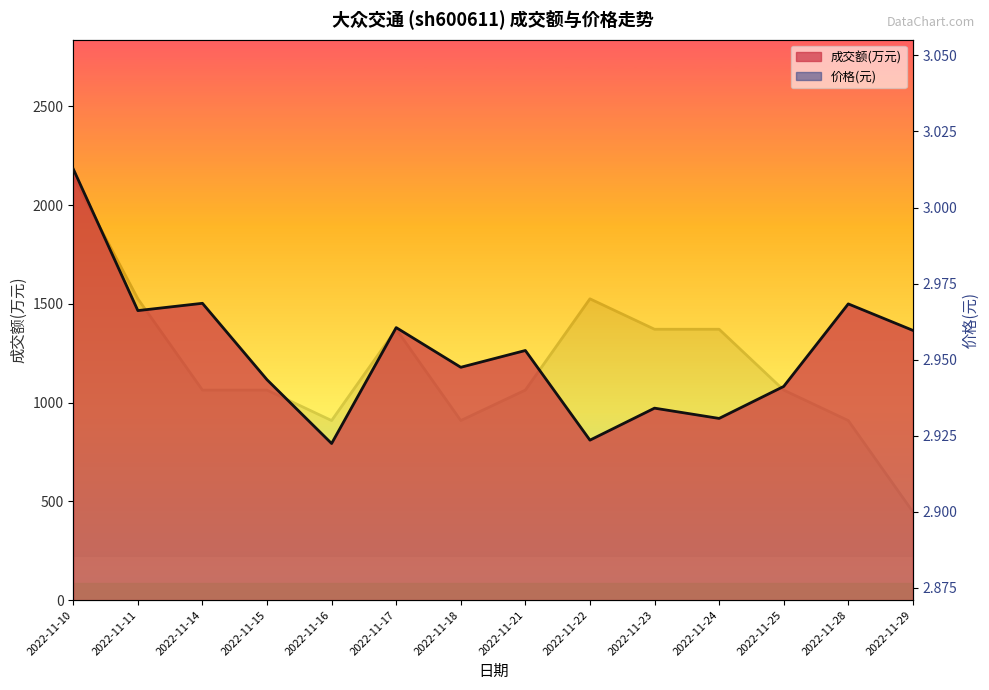

List the series in order of their peak value, lowest first.

价格, 成交额(万元)